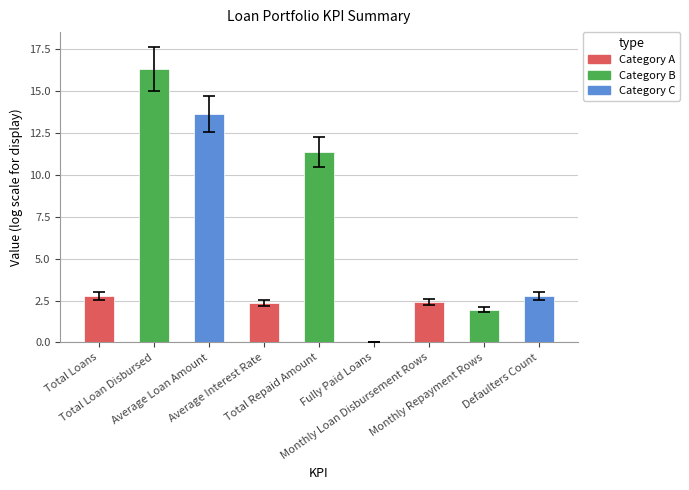

Where does the data first go above 2?

Total Loans